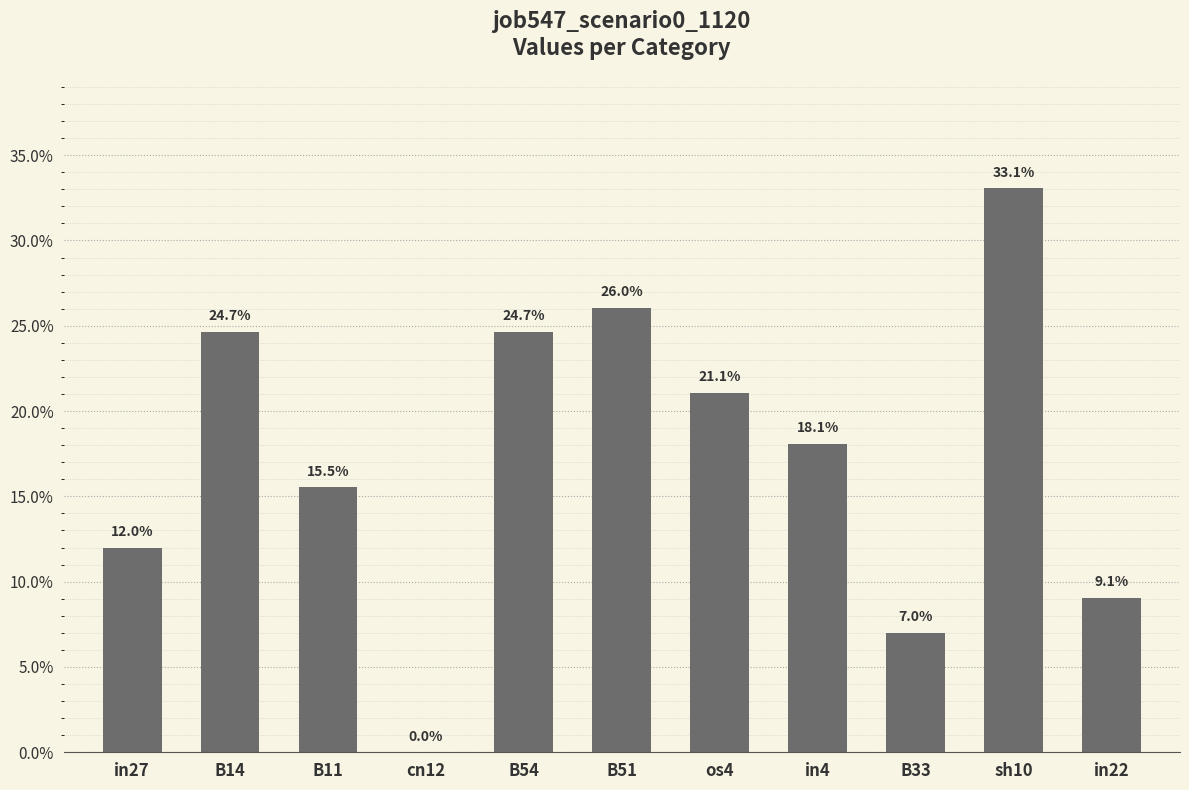

List the labels in order of value, largest first.

sh10, B51, B14, B54, os4, in4, B11, in27, in22, B33, cn12